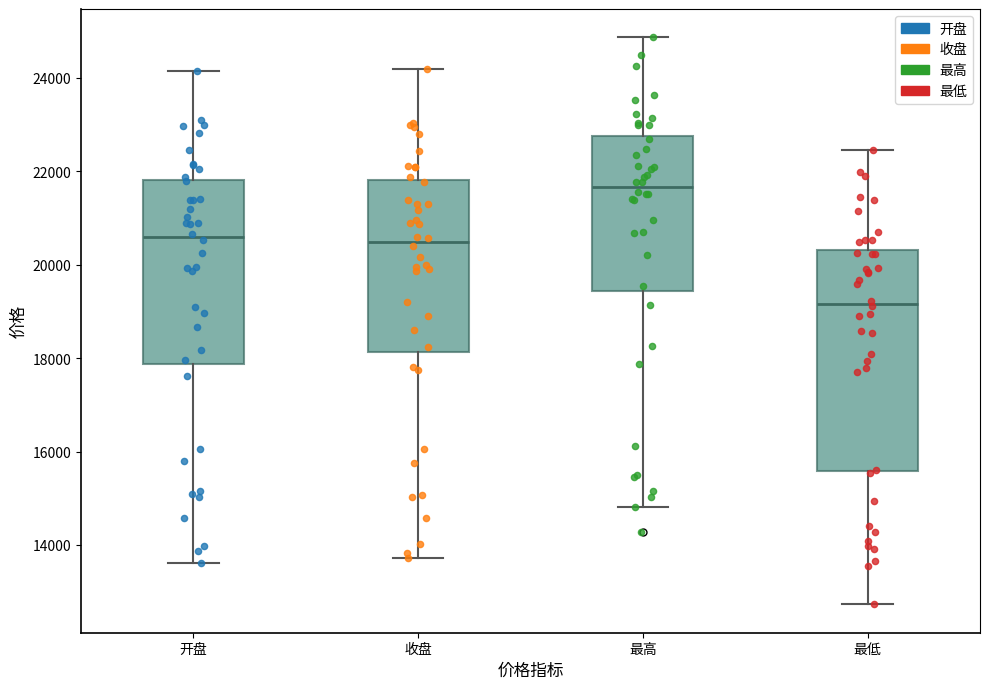

Reading left to right, read every box against the y-axis: the position of its median line, the range the box covers, and the ends of its whiskers. The values are not printed on the chart, so give them approximately, as read against the axis.

开盘: median 20600, box 17800 to 21800, whiskers 13600 to 24200
收盘: median 20400, box 18200 to 21800, whiskers 13800 to 24200
最高: median 21600, box 19400 to 22800, whiskers 14800 to 24800
最低: median 19200, box 15600 to 20400, whiskers 12800 to 22400